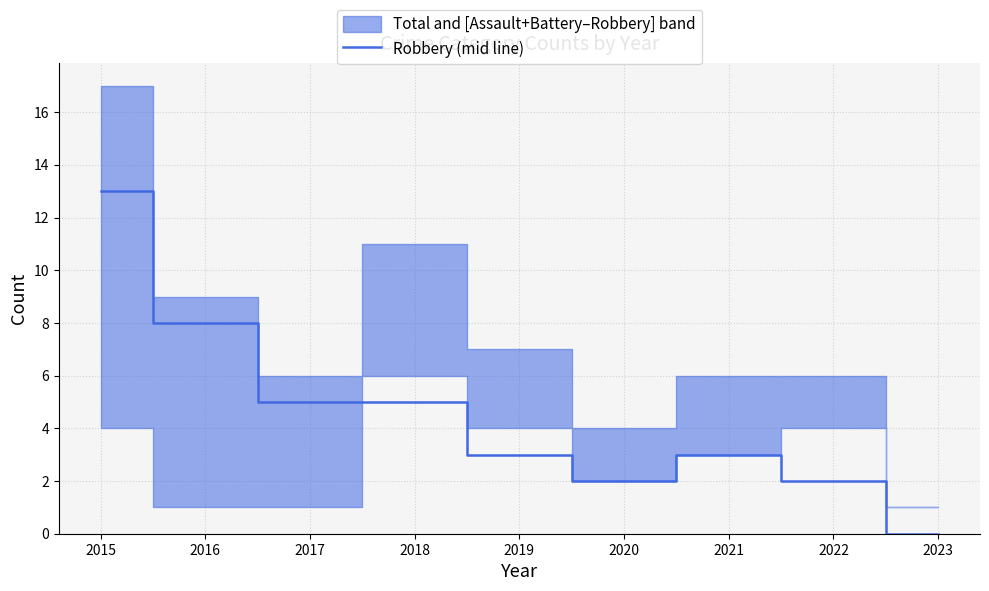

Reading left to right, extract all data points from this chart.

13	8	5	5	3	2	3	2	0